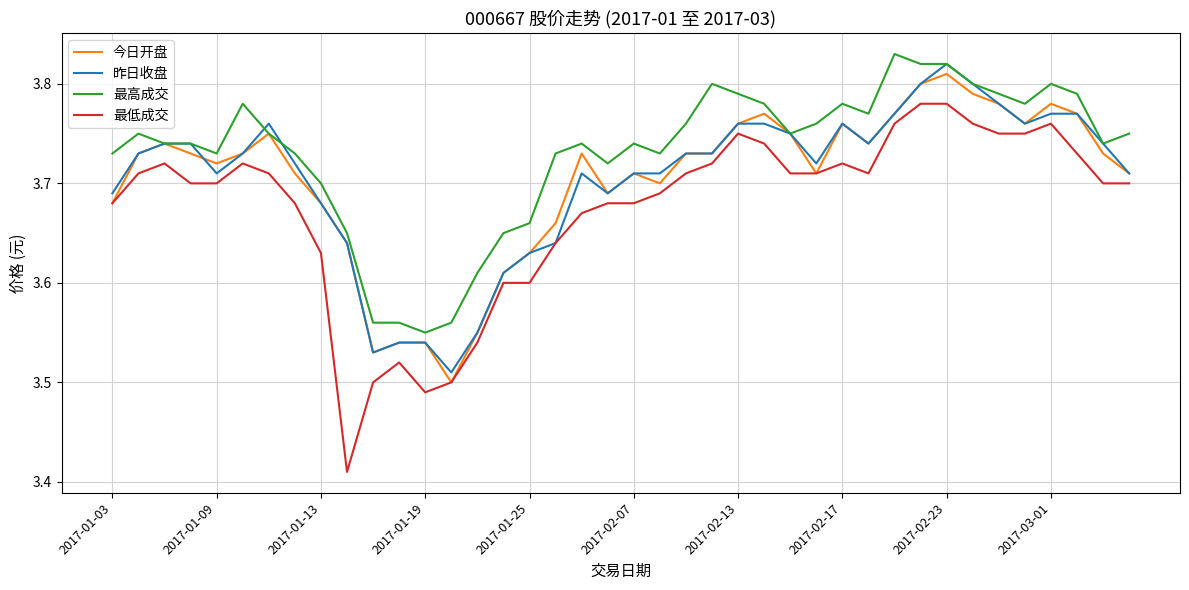

True or false: 最低成交 and 最高成交 cross at least once.

False